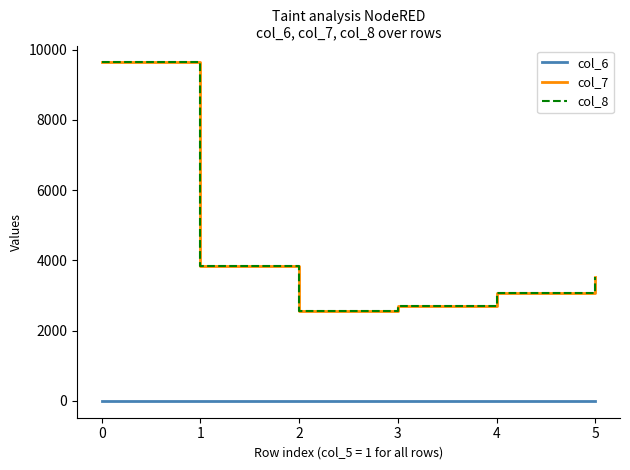

Reading left to right, transcribe all the data shown in this chart.

col_6: 1	1	1	1	1	1
col_7: 9634	3838	2551	2707	3072	3537
col_8: 9634	3838	2551	2707	3072	3537